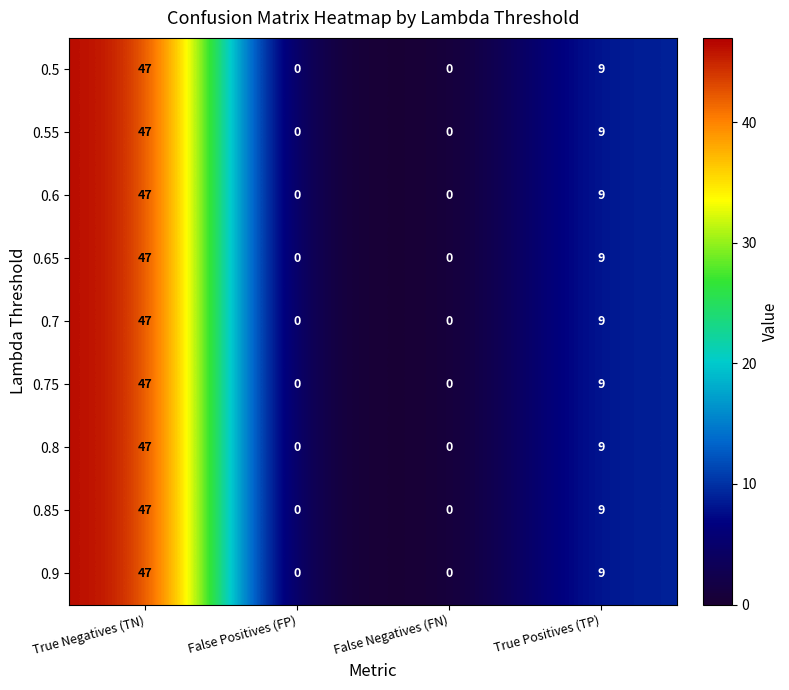

Is the value of 0.5 at True Positives (TP) greater than the value of 0.6 at False Positives (FP)?

Yes